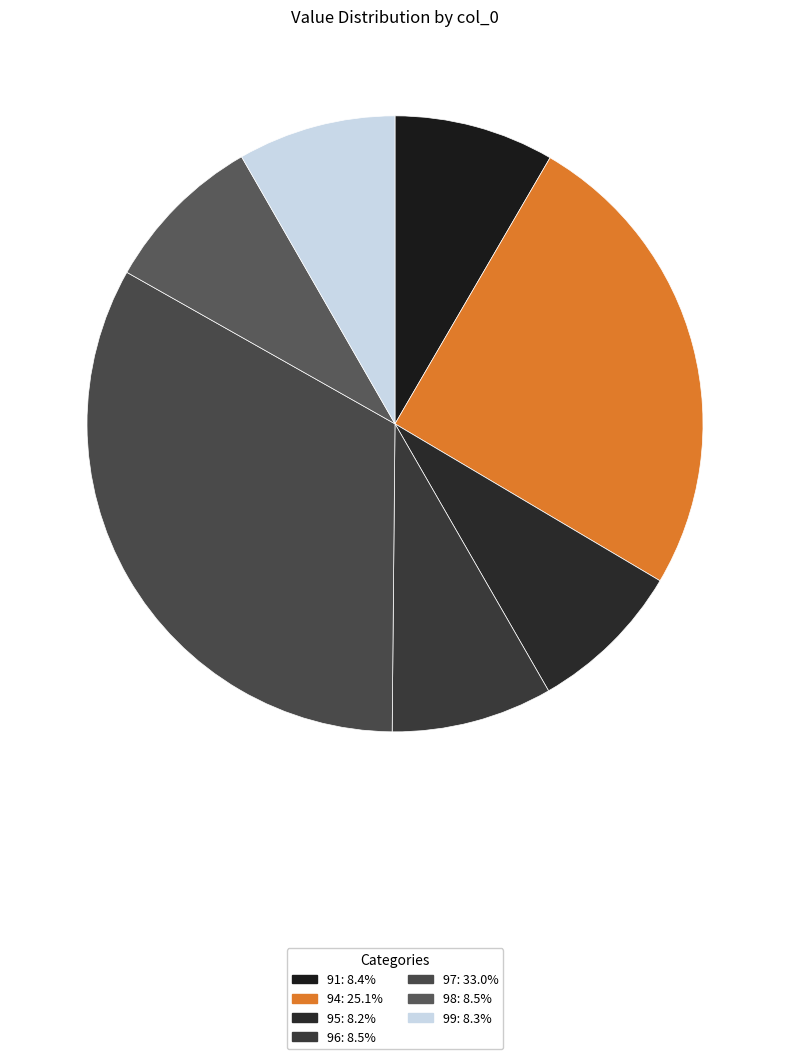

How many slices are in this pie chart?

7